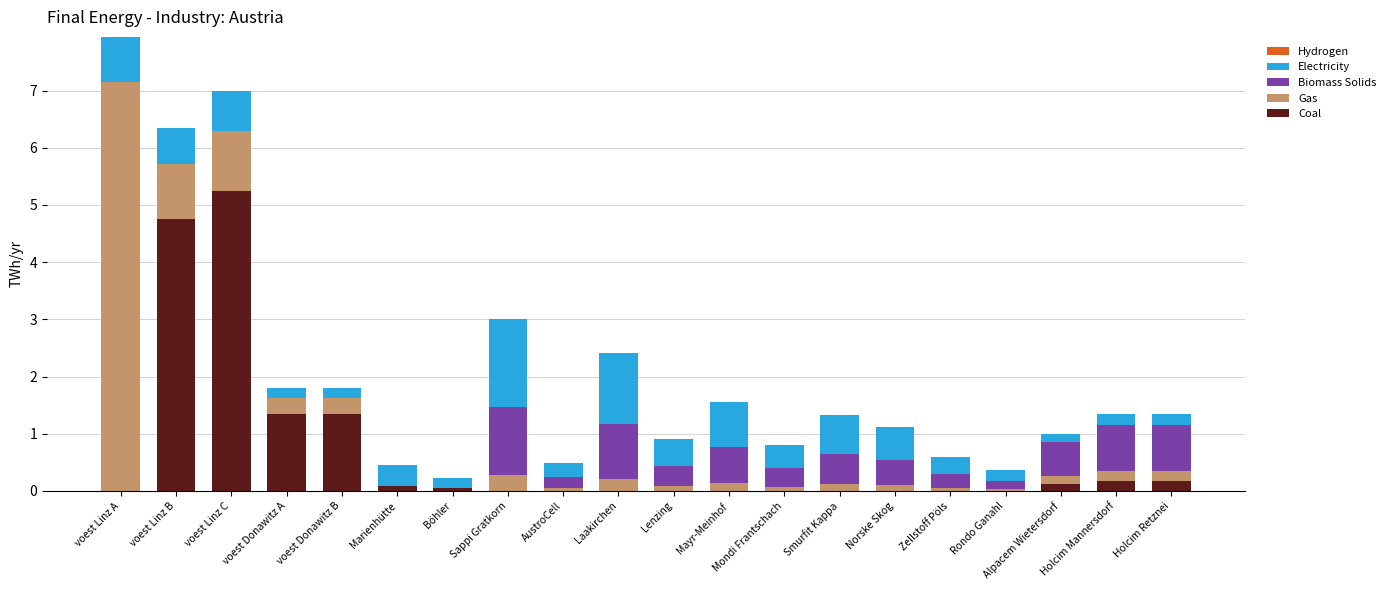

What is the total value across all series at voest Linz A?

7.9